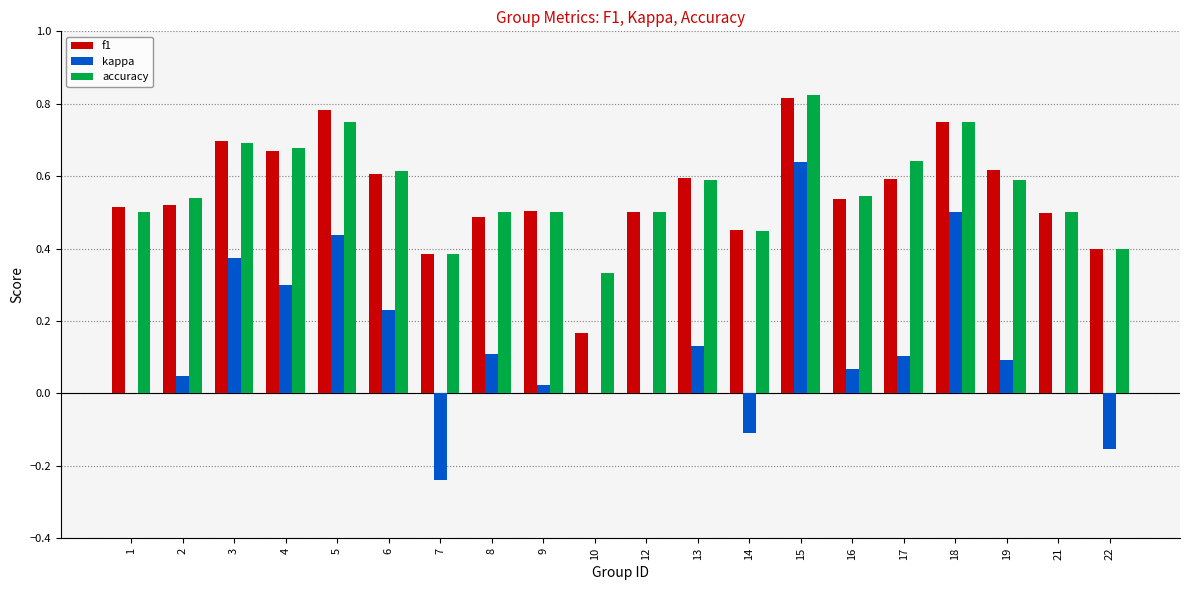

At which category is the sum across all series the highest?

15